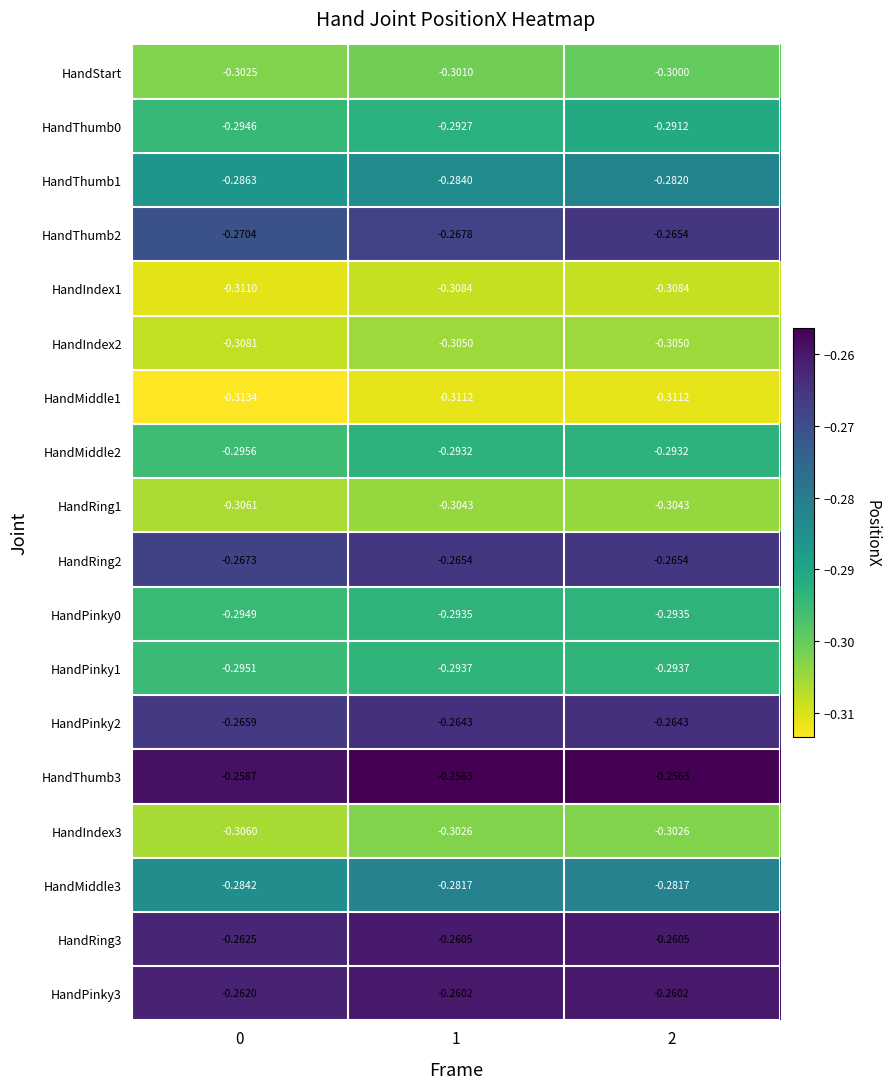

Is the value of HandThumb1 at 1 greater than the value of HandIndex3 at 2?

Yes